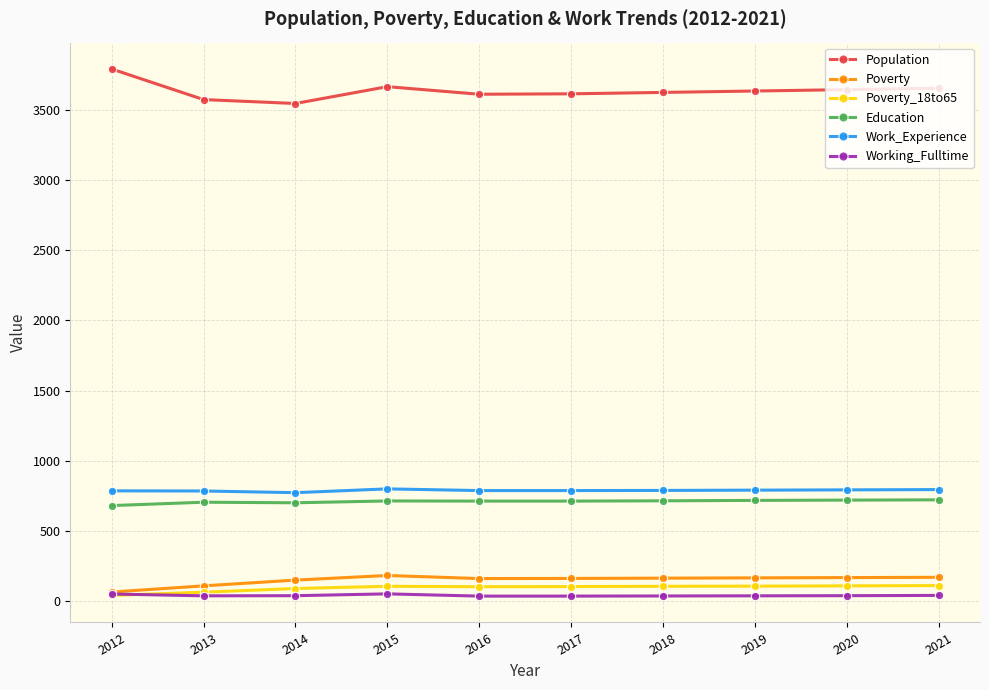

True or false: Work_Experience and Education intersect in this chart.

False